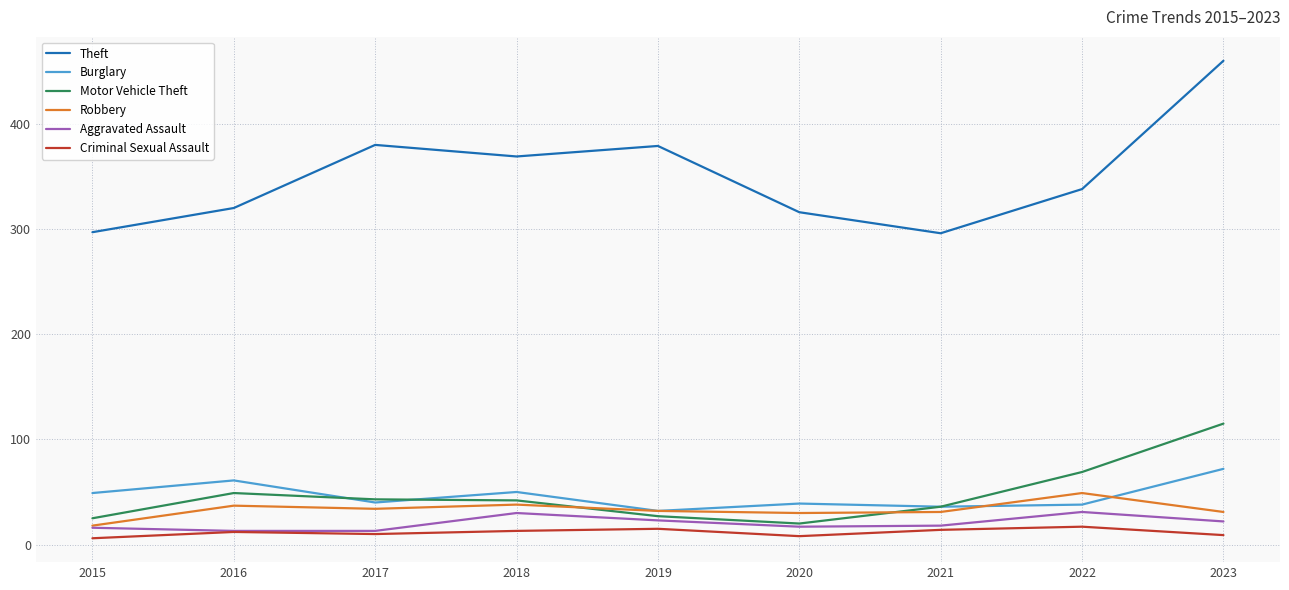

Where does the Aggravated Assault series first go above 18?

2018